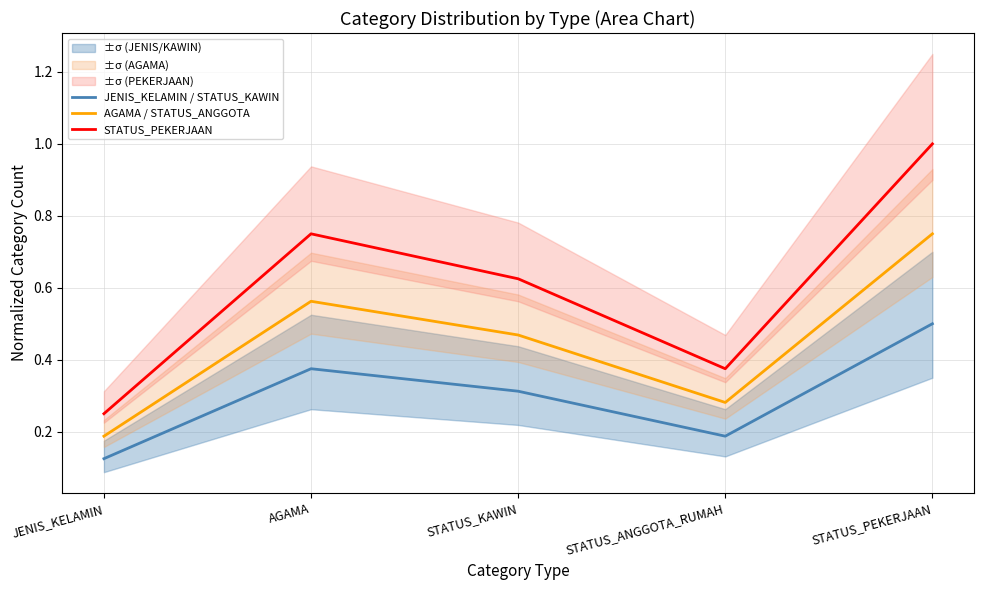

Reading left to right, extract all data points from this chart.

JENIS_KELAMIN / STATUS_KAWIN: 0.1	0.4	0.3	0.2	0.5
AGAMA / STATUS_ANGGOTA: 0.2	0.6	0.5	0.3	0.8
STATUS_PEKERJAAN: 0.2	0.8	0.6	0.4	1.0